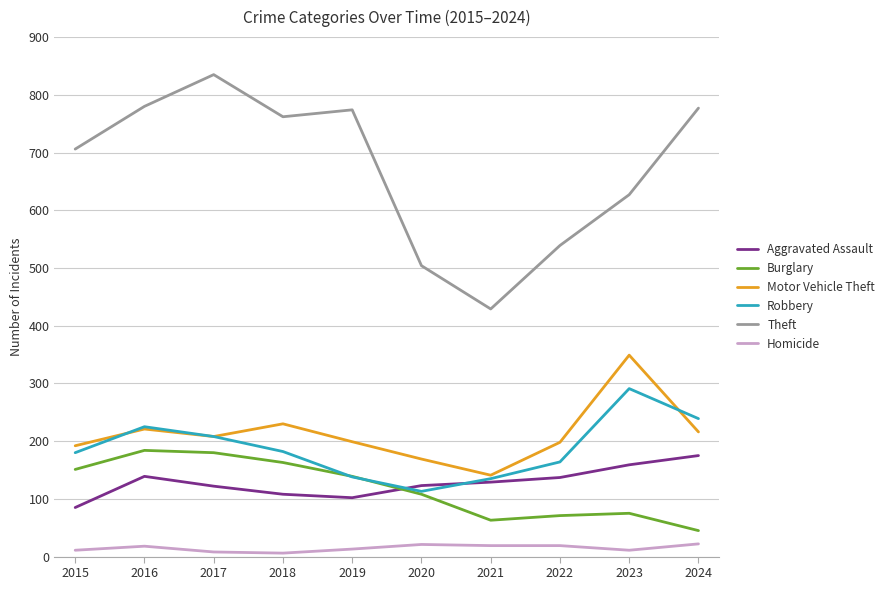

At how many categories does at least one series exceed 305?

10